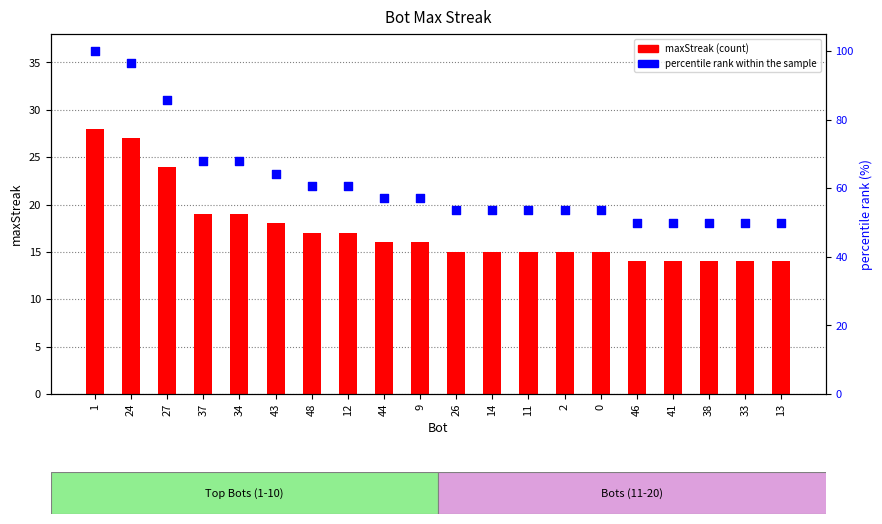

What is the total value across all series at 33?

64.0